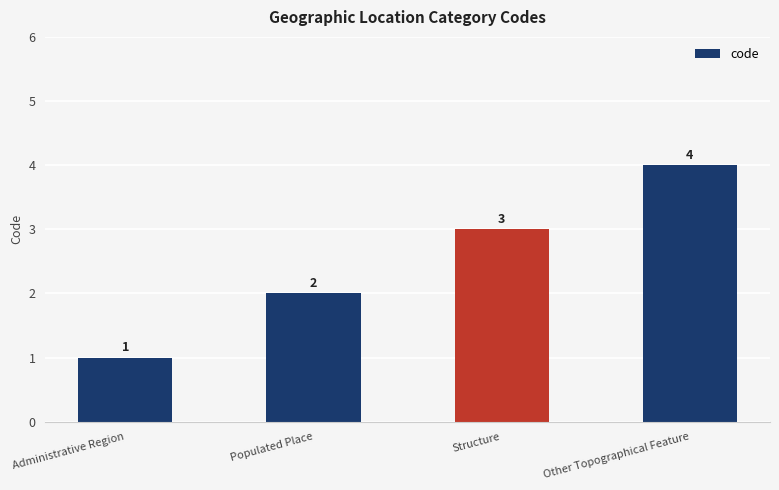

What is the difference between the values at Populated Place and Structure?

1